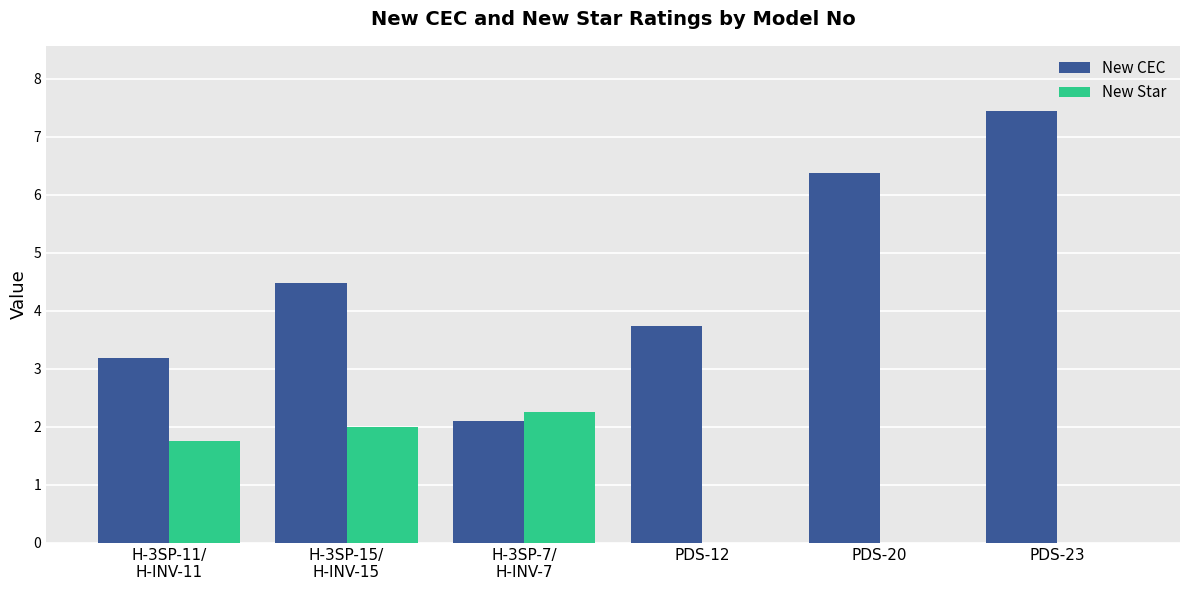

Which series changed the most between PDS-12 and PDS-20?

New CEC